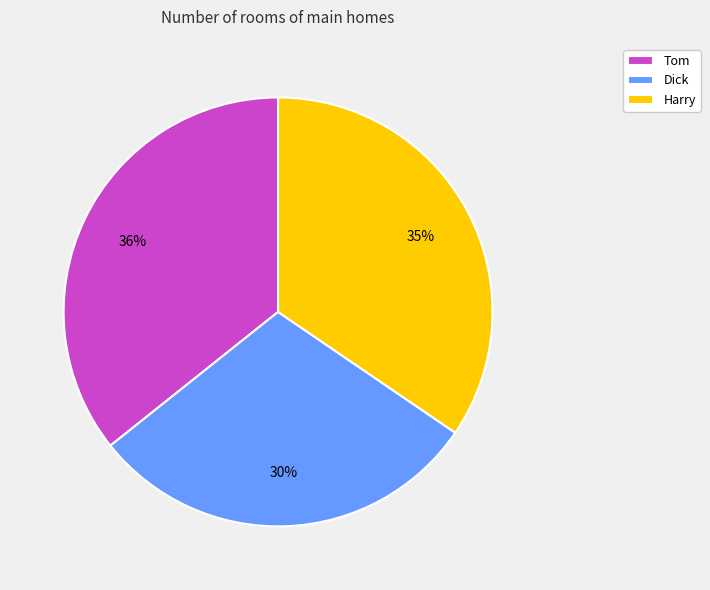

Approximately how many times larger is the value at Tom compared to Dick?

1.2